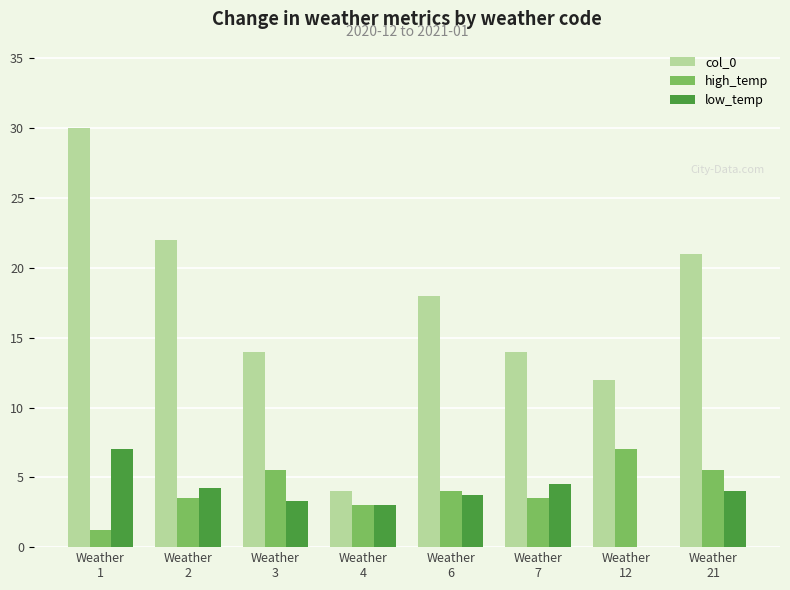

Which series has the largest total across all categories?

col_0